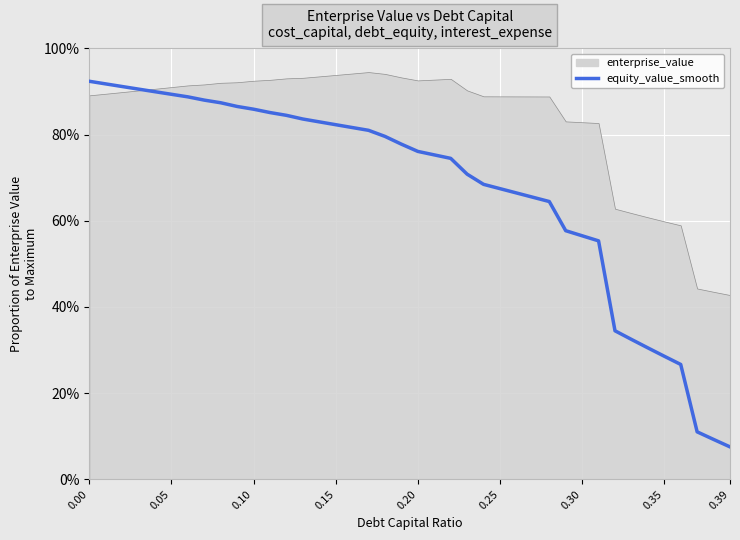

What position from the left is 0.39?

40